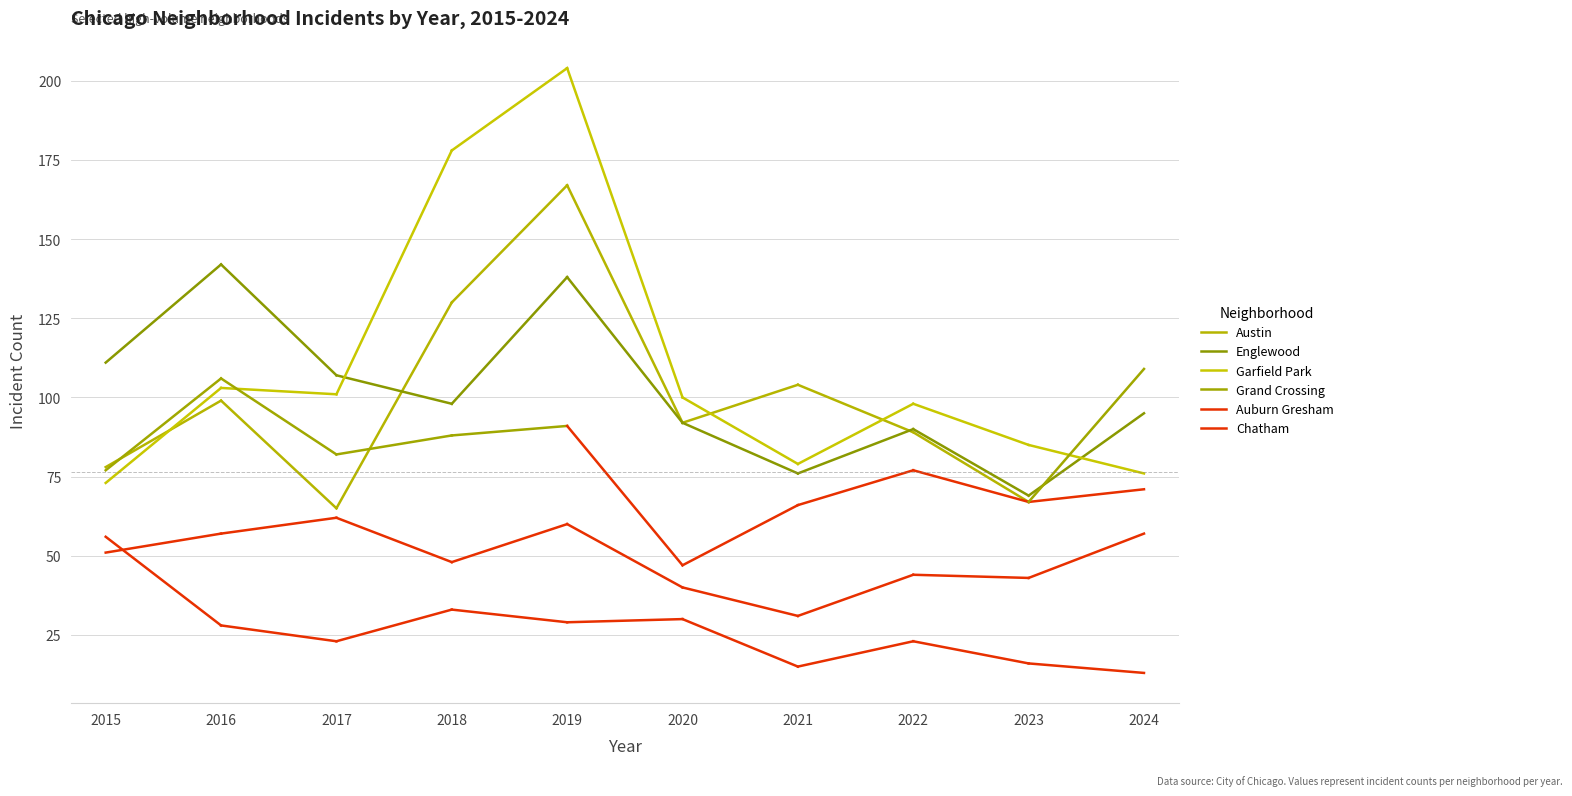

Is this an area chart (filled region under the line)?

No